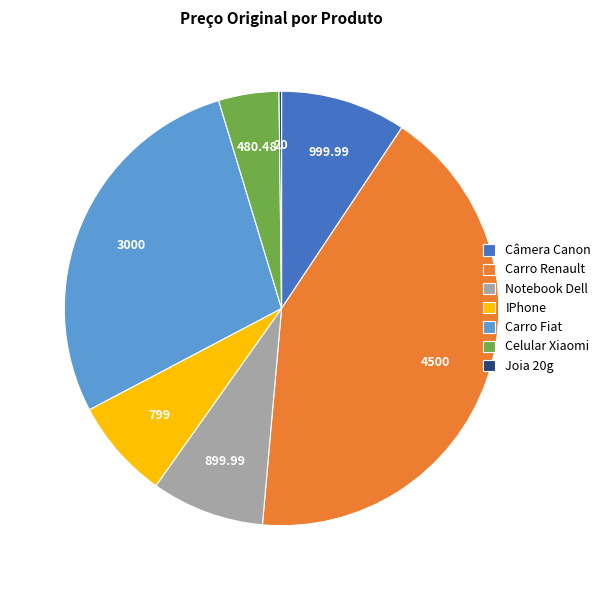

Do Notebook Dell and IPhone together represent more than half of the pie?

No